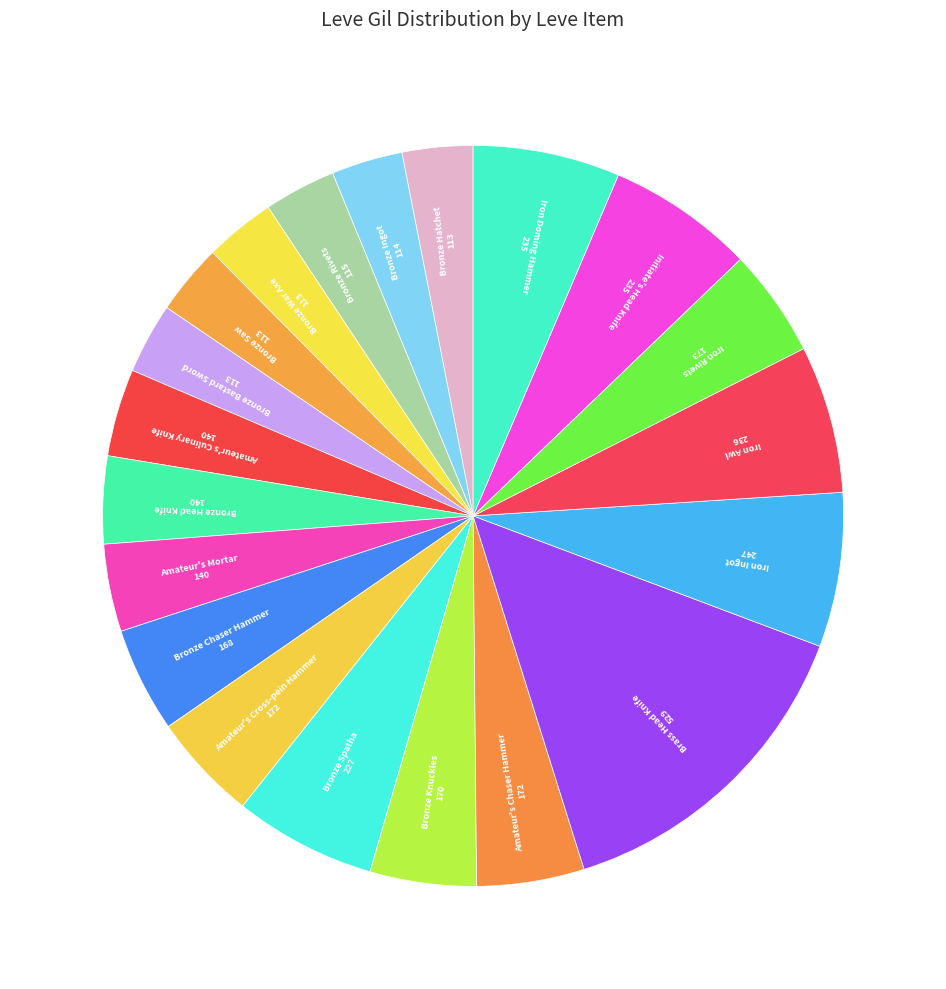

The Amateur's Cross-pein Hammer slice represents 5% of the pie. True or false?

True